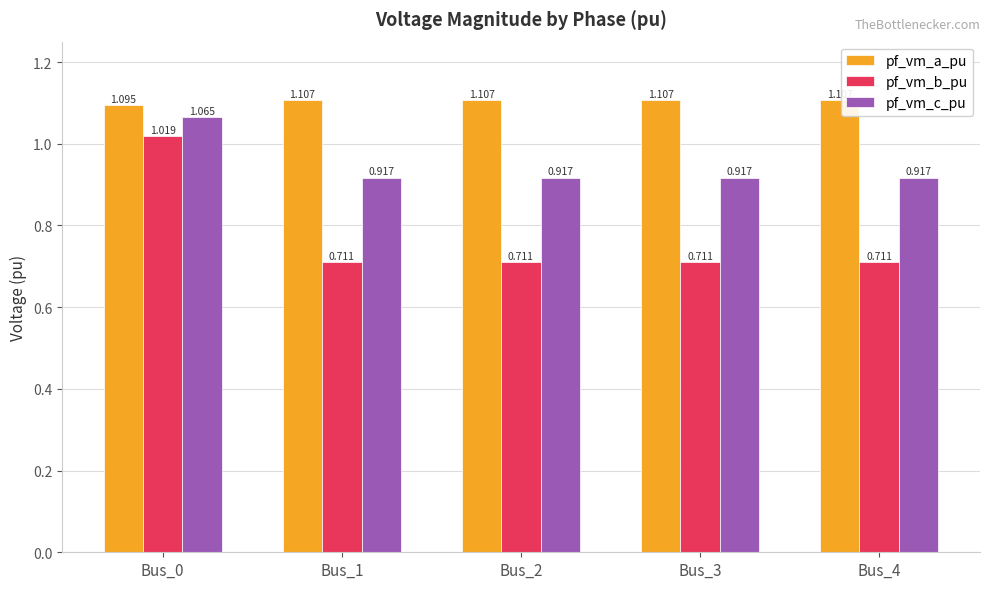

Which series has the largest total across all categories?

pf_vm_a_pu